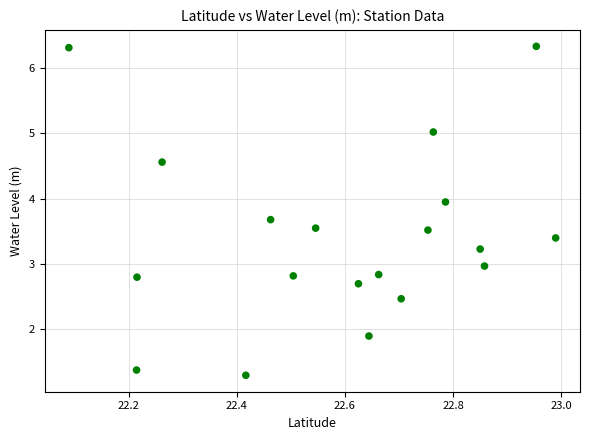

What is the range of Y values (max minus min)?

5.0